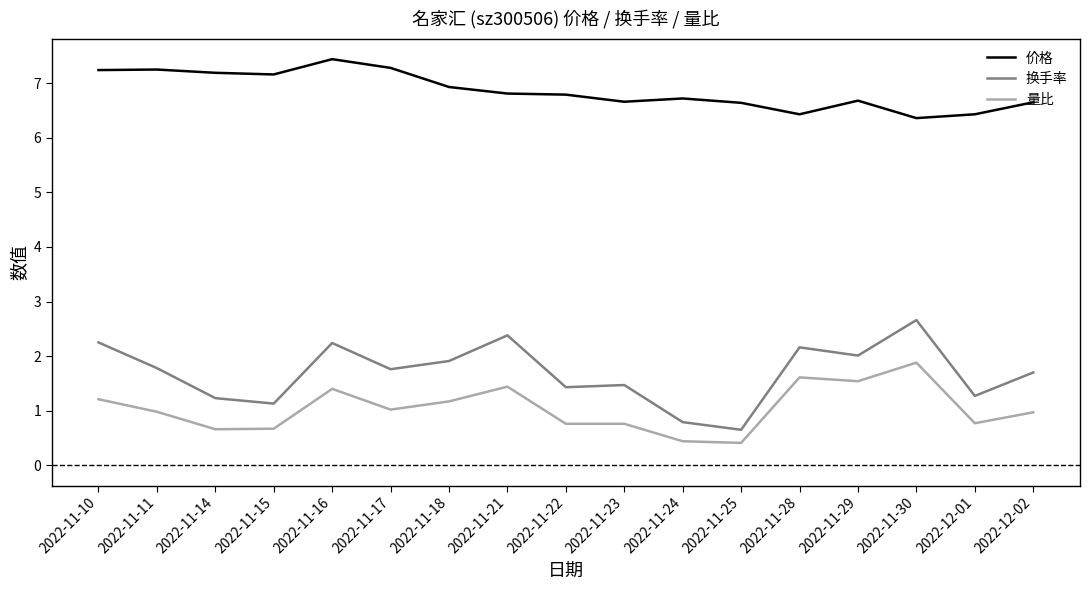

True or false: 换手率 and 量比 intersect in this chart.

False